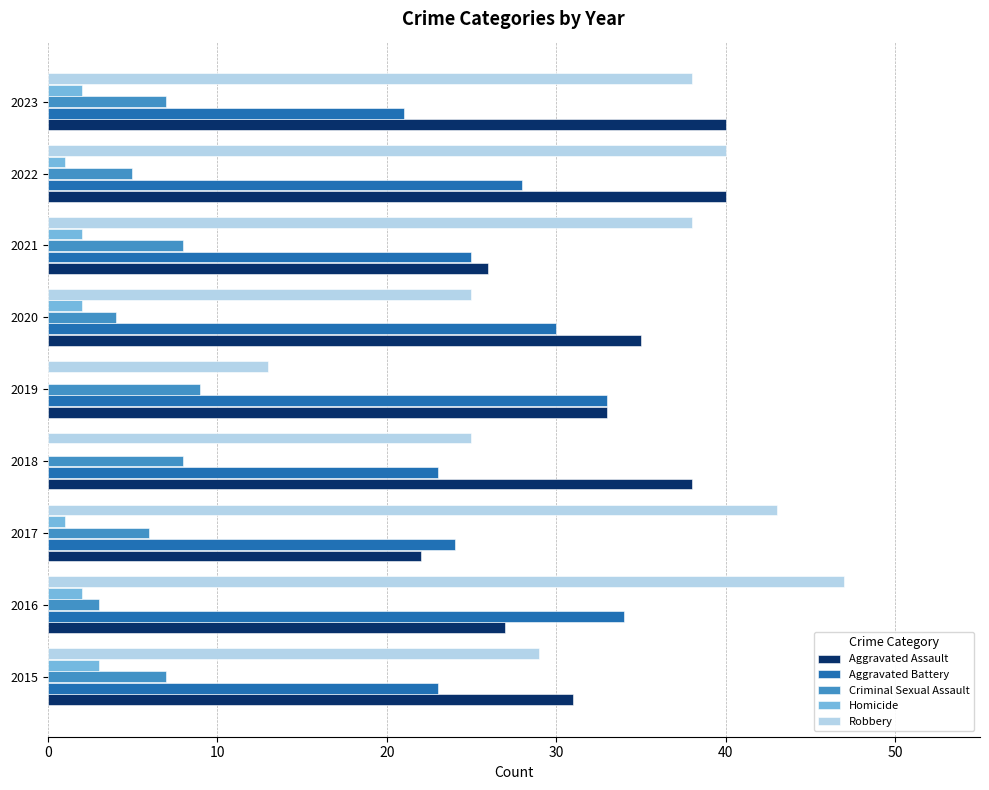

Between 2022 and 2023, which series saw the biggest shift?

Aggravated Battery